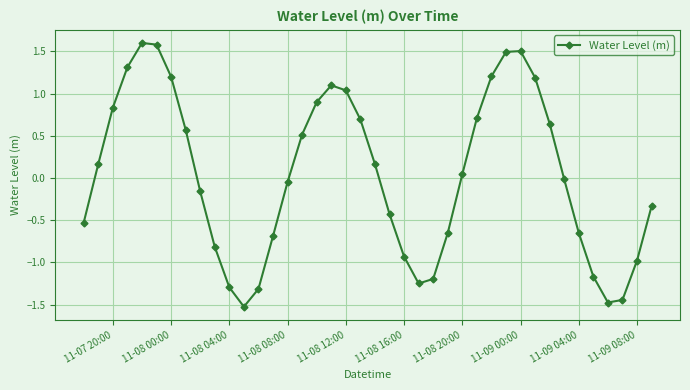

How many positive values are there?

20